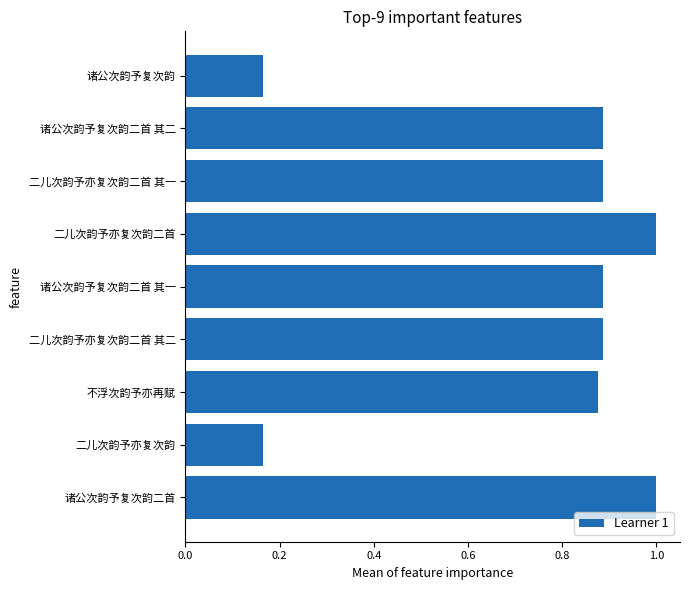

Count the number of categories in the chart.

9